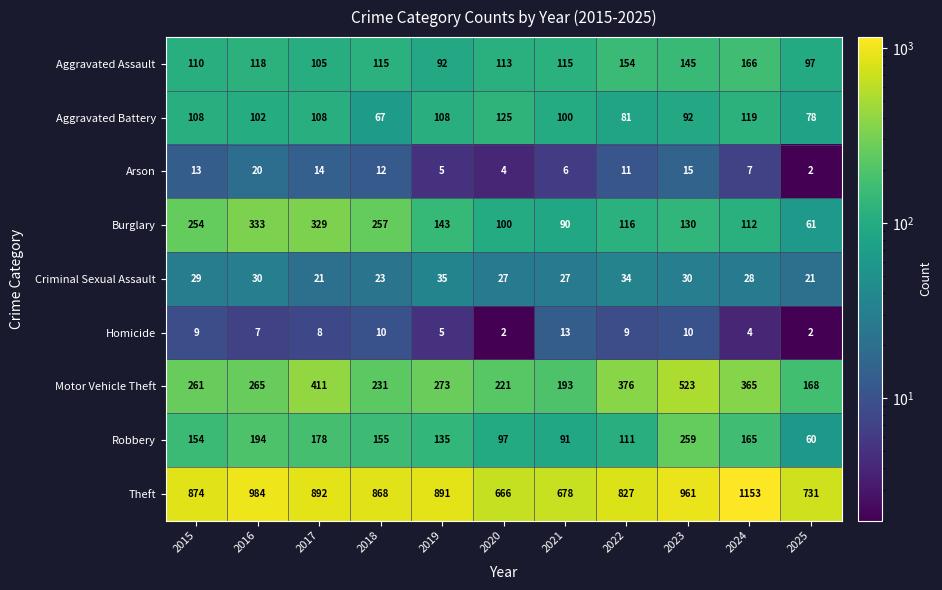

What is the difference between the maximum and second lowest values in the Aggravated Battery series?

47